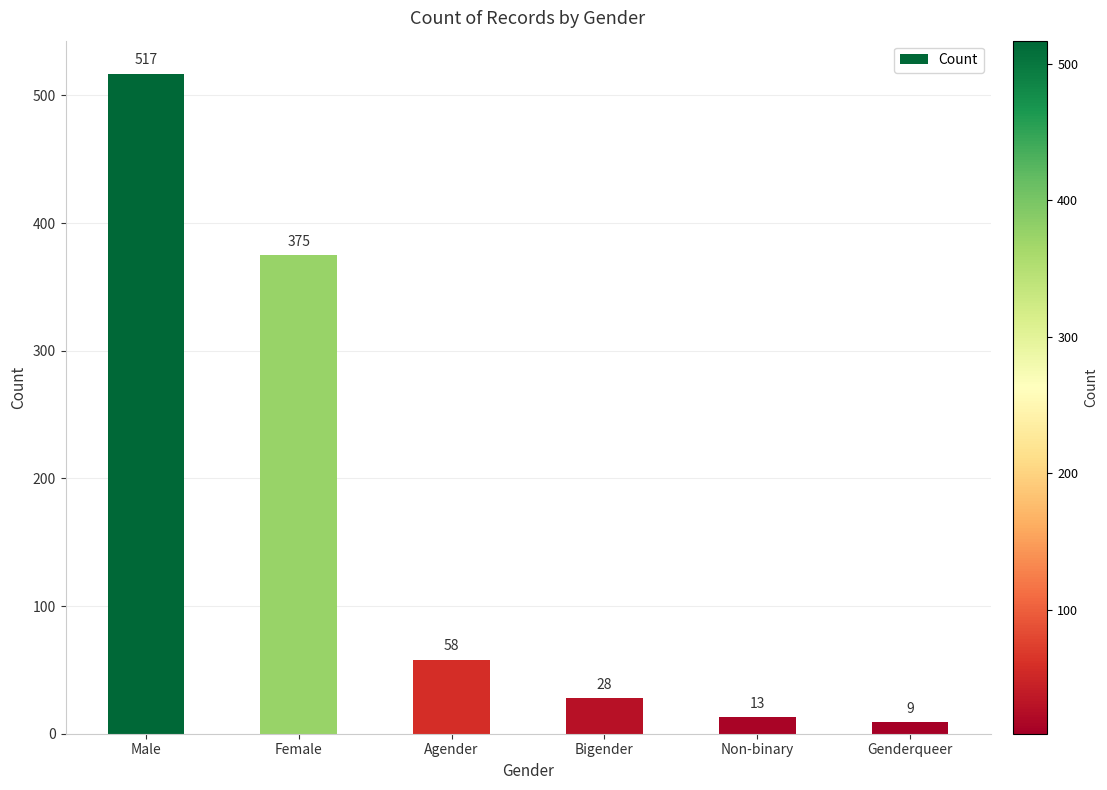

The chart shows a value of 9 at Genderqueer. True or false?

True